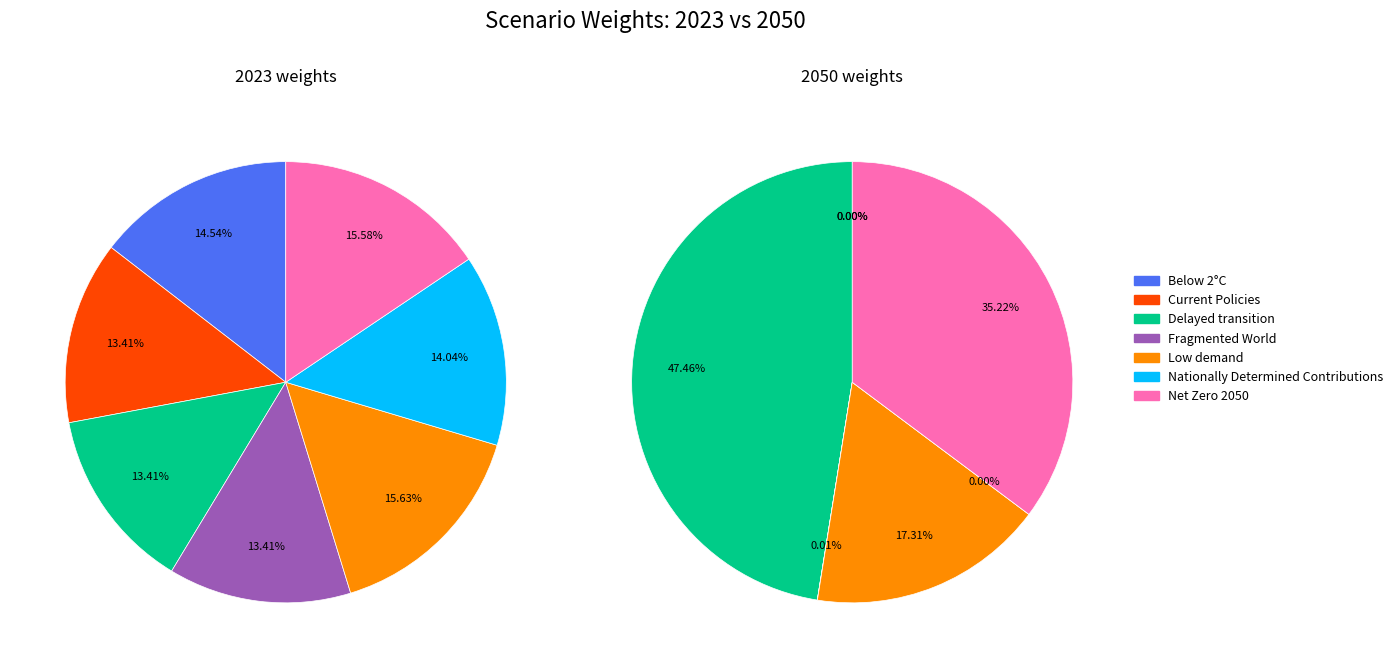

Is it true that values_2023 is 8% of the pie?

False